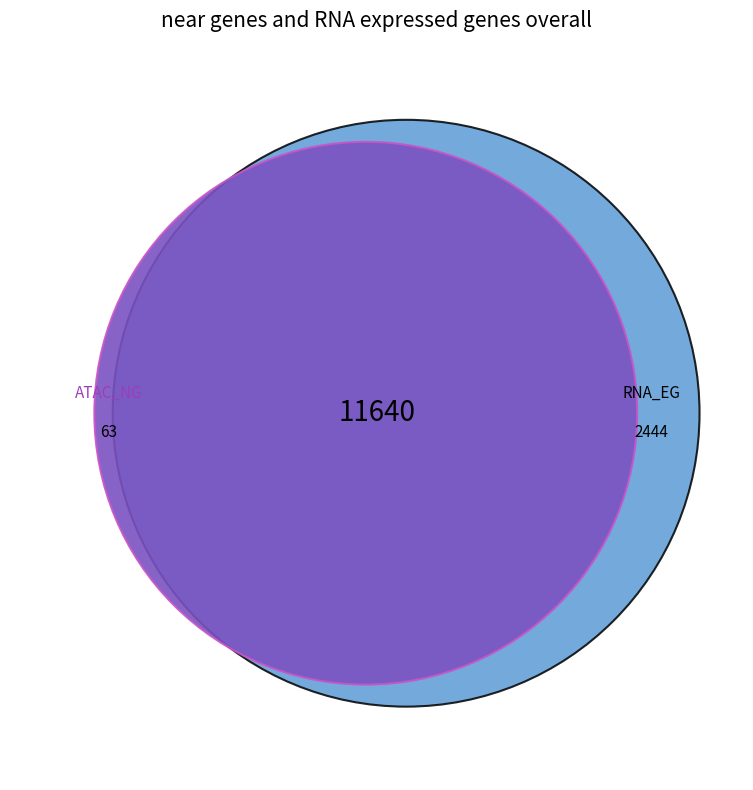

Count the number of slices in the pie.

2